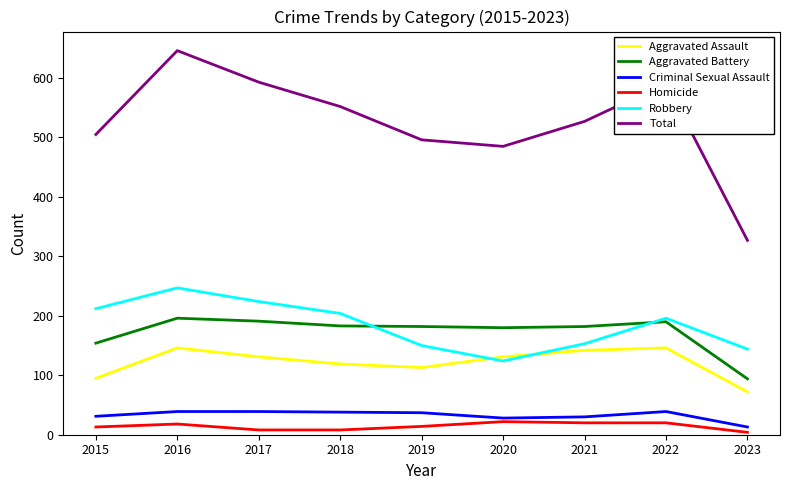

Which series has the largest range (max minus min)?

Total